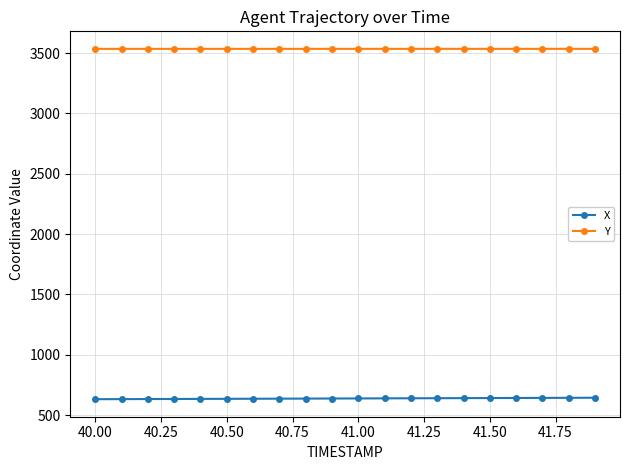

True or false: Y and X cross at least once.

False